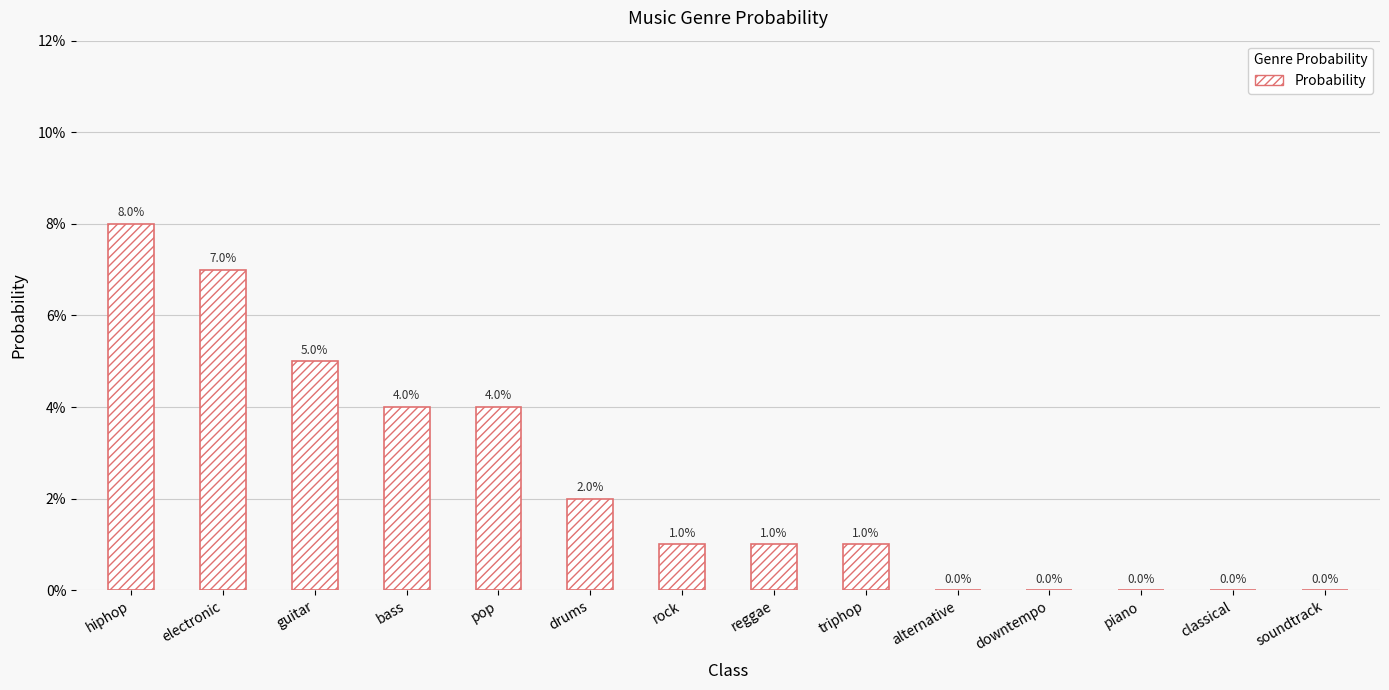

How many values are between 0 and 1?

14